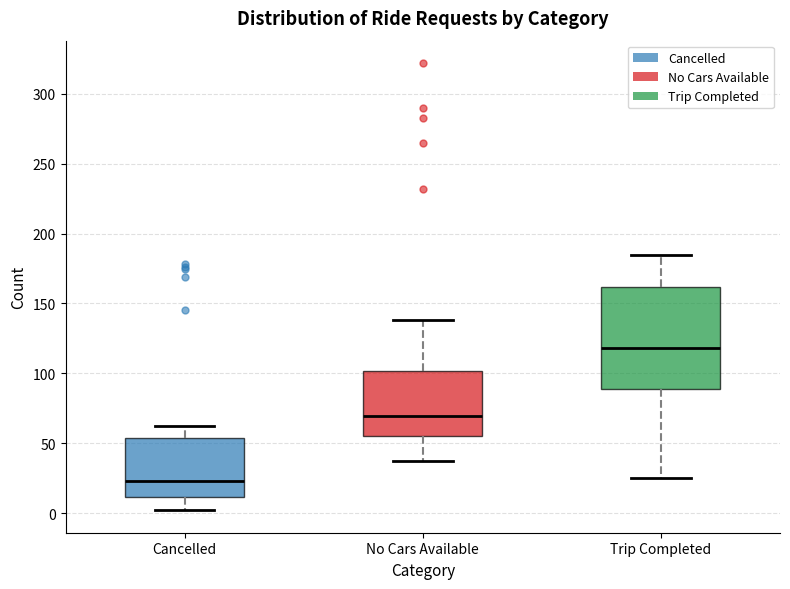

Reading left to right, read every box against the y-axis: the position of its median line, the range the box covers, and the ends of its whiskers. The values are not printed on the chart, so give them approximately, as read against the axis.

Cancelled: median 25, box 10 to 55, whiskers 0 to 60
No Cars Available: median 70, box 55 to 100, whiskers 35 to 140
Trip Completed: median 120, box 90 to 160, whiskers 25 to 185